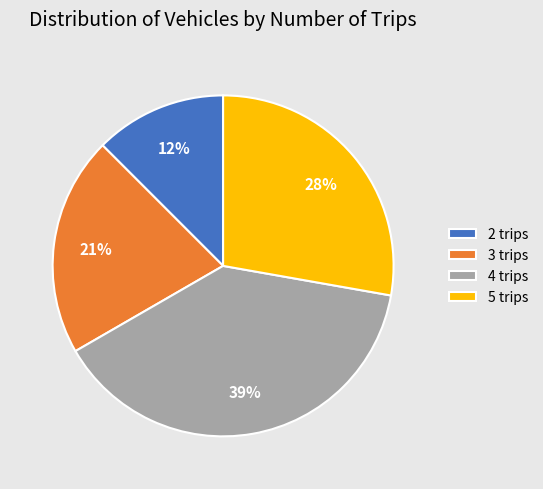

Count the number of slices in the pie.

4